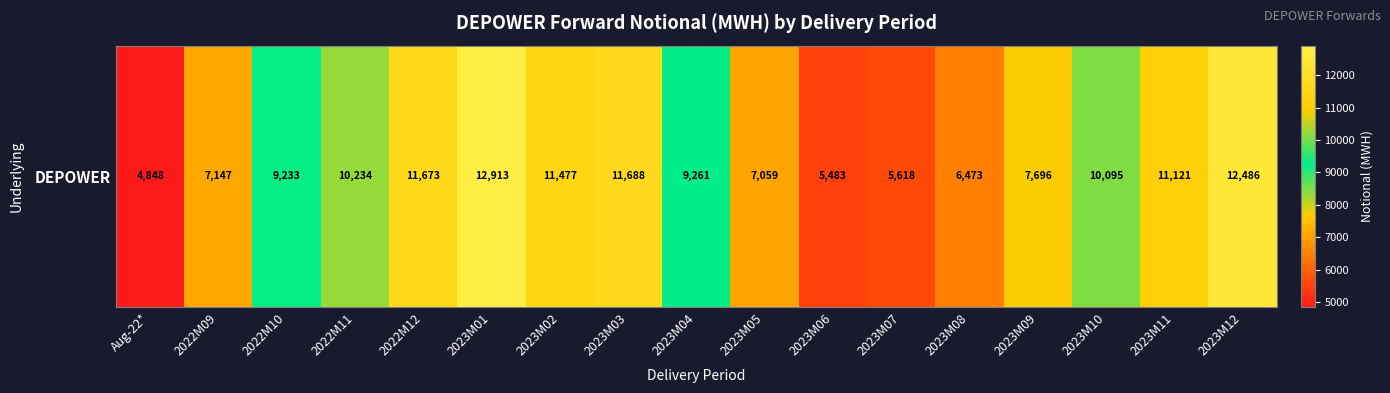

Which category has the lowest value across all series?

Aug-22*